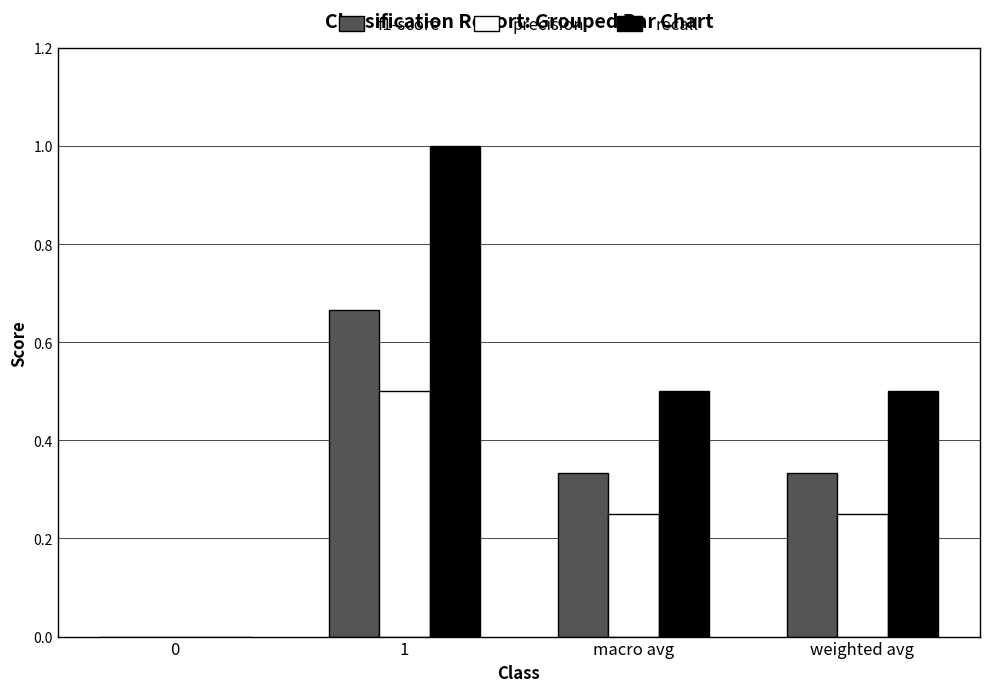

How many groups of bars are there?

4